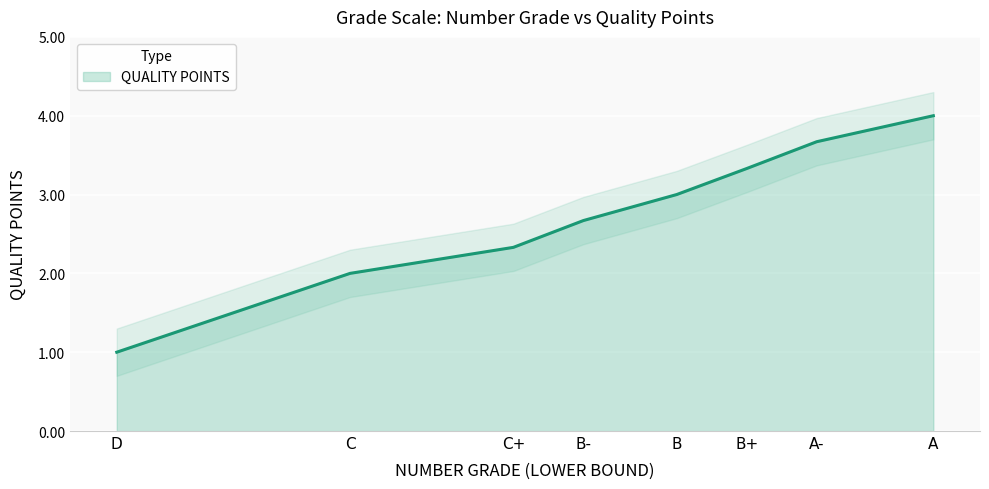

What is the maximum value shown in the chart?

4.0